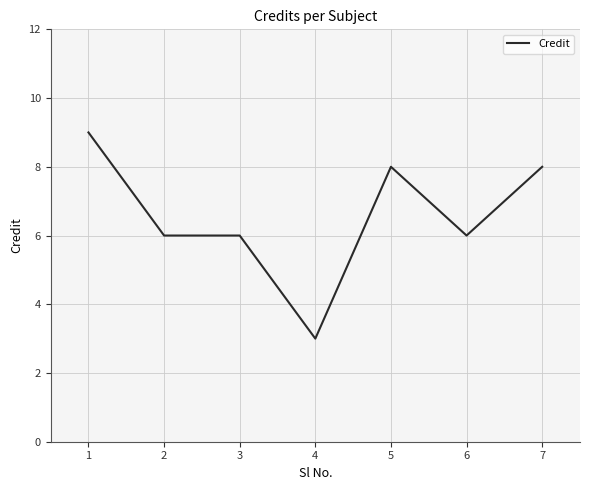

Reading right to left, extract all data points from this chart.

8	6	8	3	6	6	9